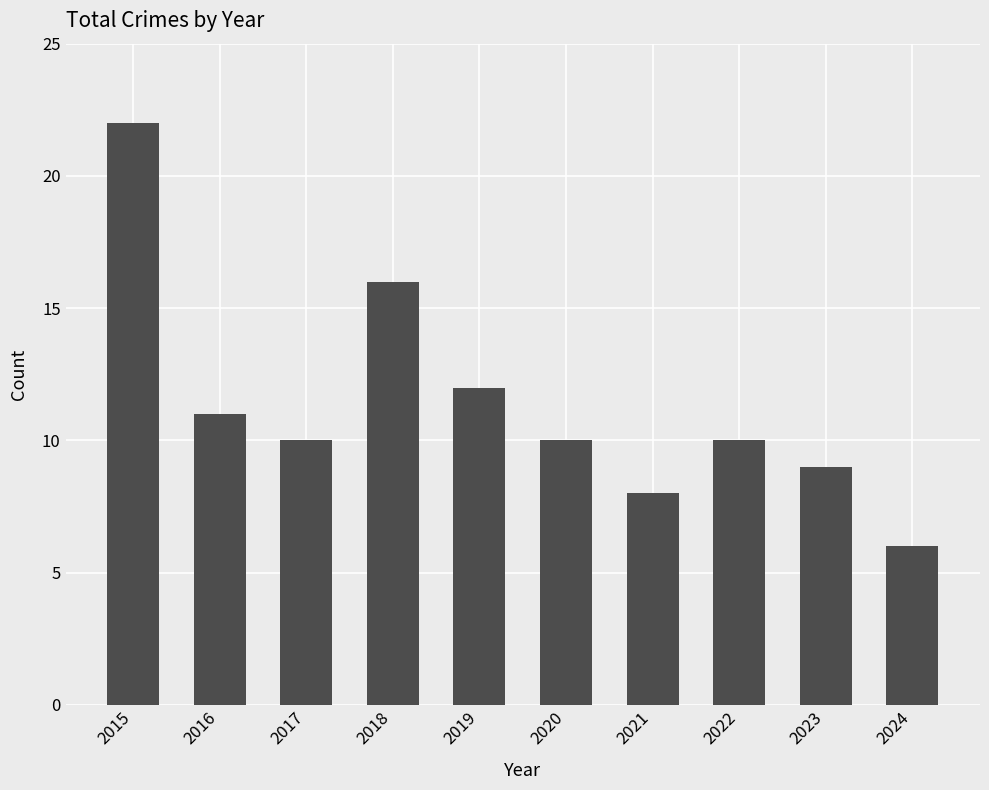

What is the value of the 2nd bar from the left?

11